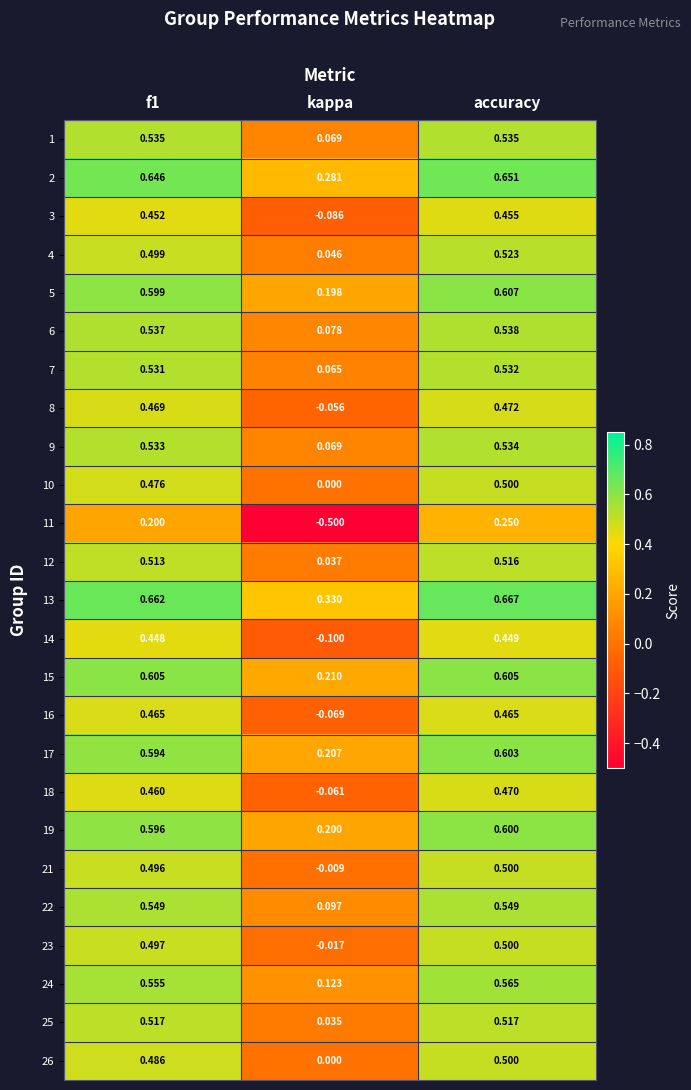

Where is 15 nearest to the value 0?

kappa